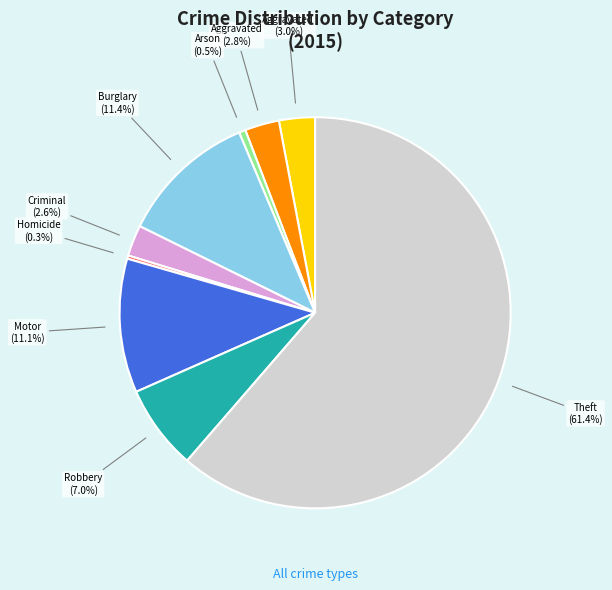

Is there any slice that represents more than half of the pie?

Yes